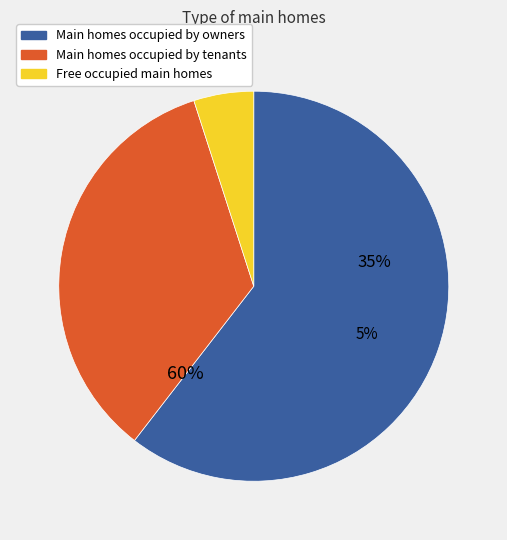

What percentage is the cat_0 = 819857 slice, to the nearest percent?

35%